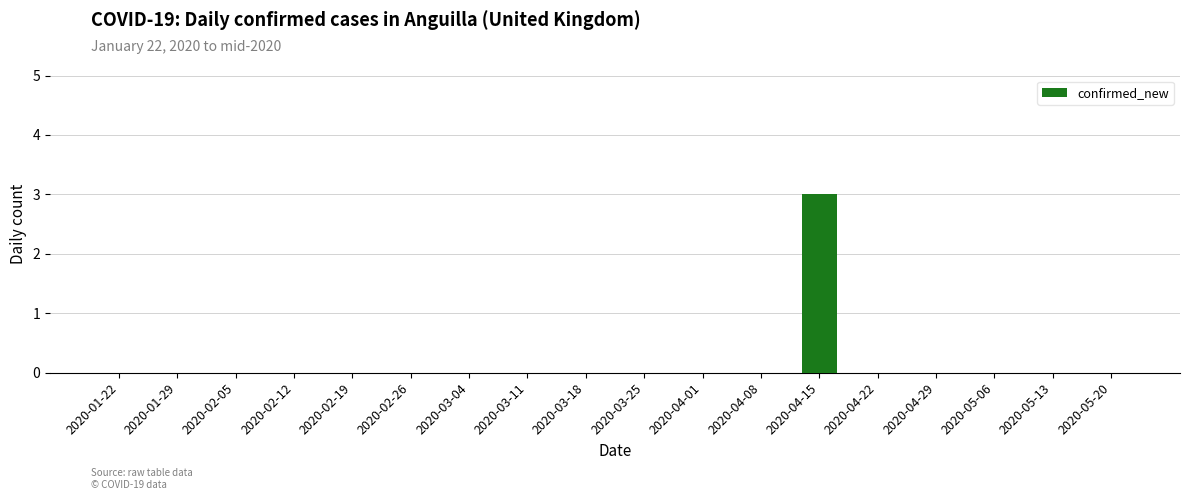

How many values are between 0 and 1?

17